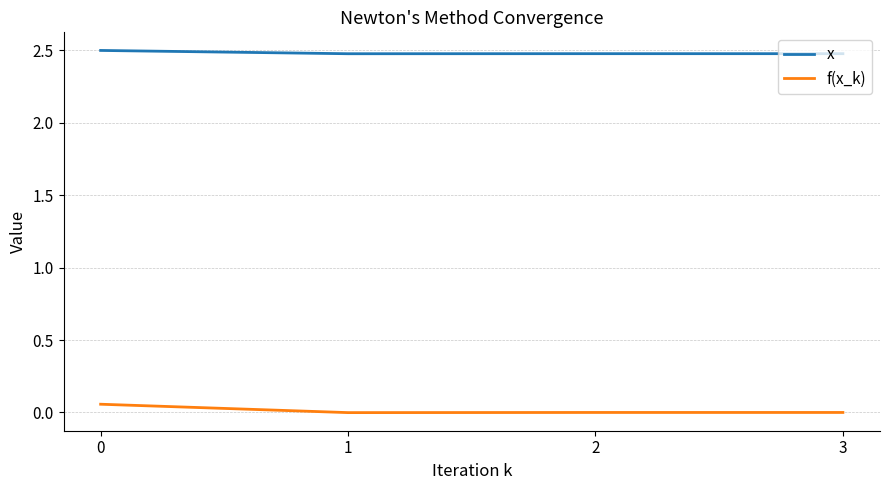

Which series has the largest range (max minus min)?

f(x_k)